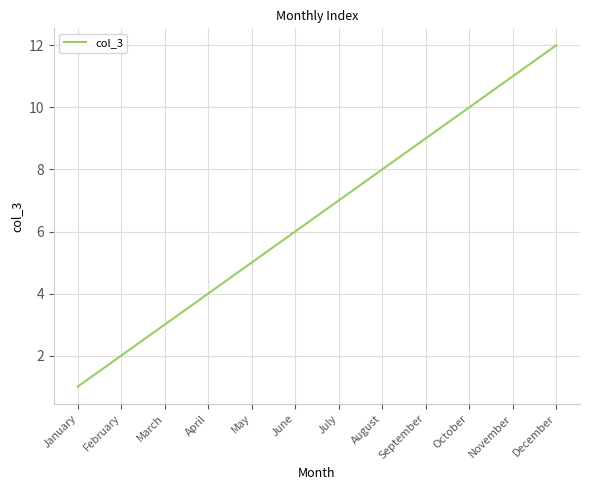

Which label corresponds to the smallest value in the chart?

January